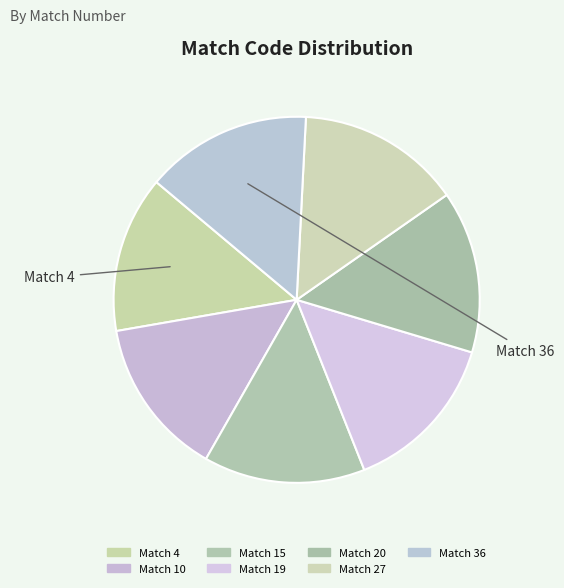

Does Match 4 account for over 50% of the chart?

No